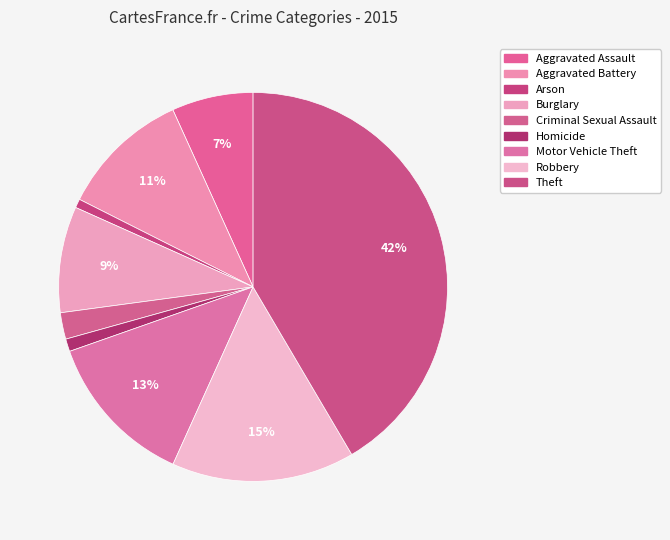

Which has a higher value, Aggravated Assault or Homicide?

Aggravated Assault